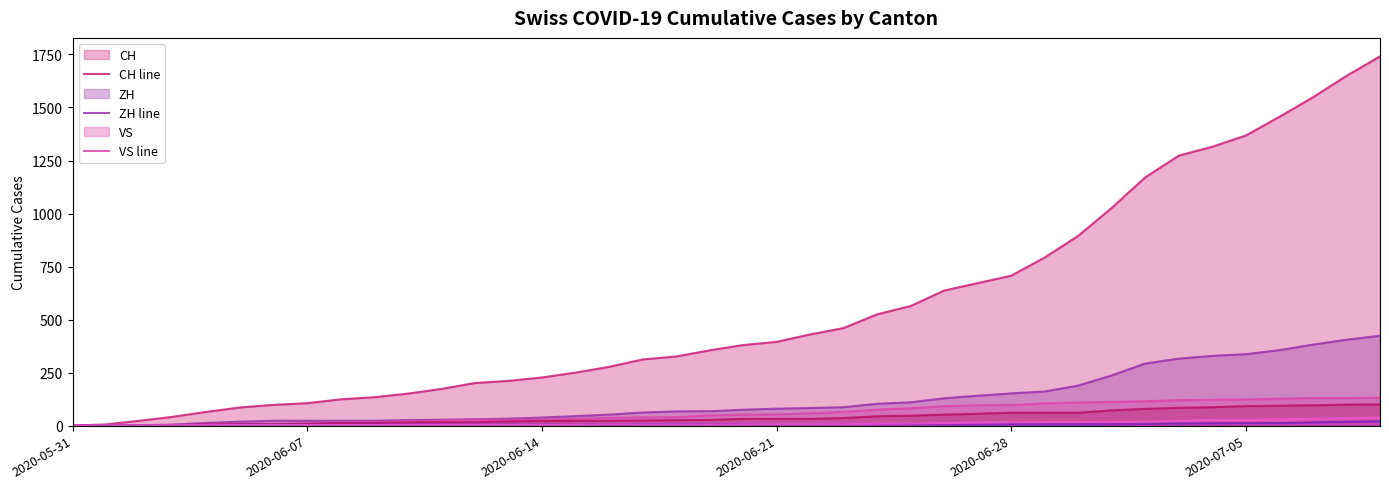

What is the sum of the ZH line values at 2020-06-28 and 38?

418